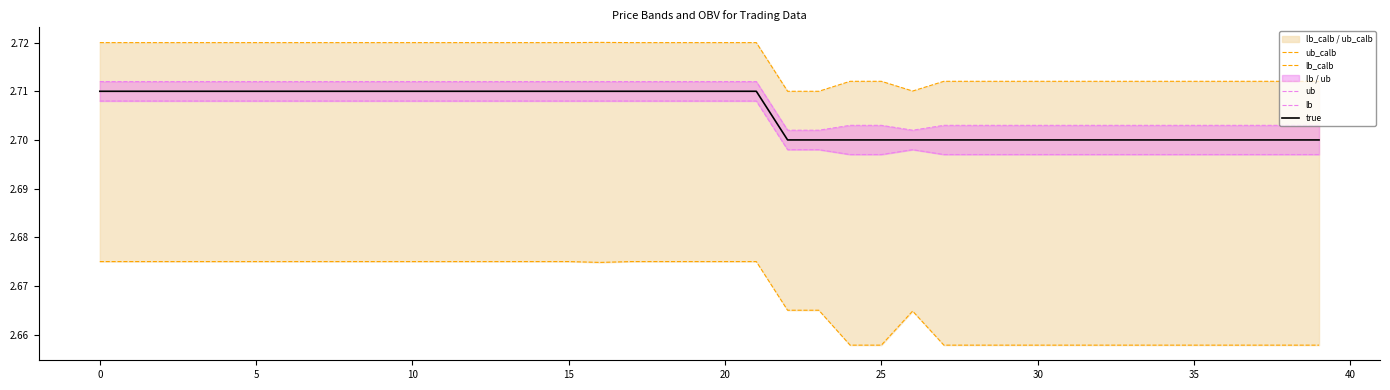

What is the highest value of the ub series?

2.7